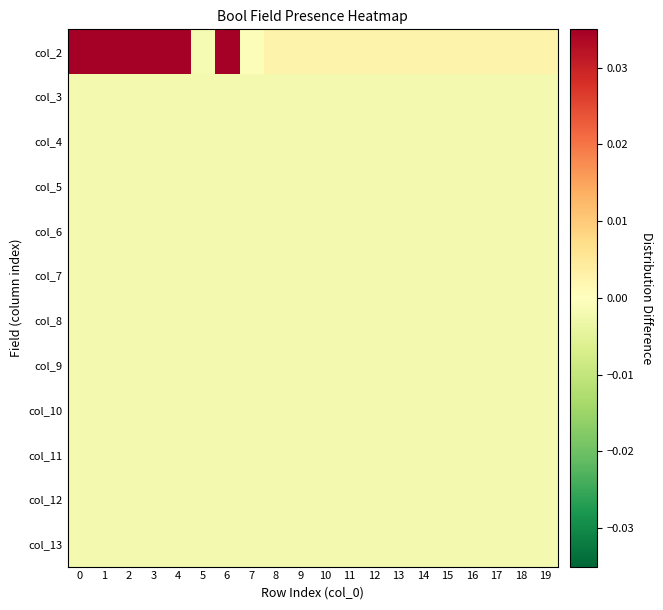

At which category is the sum across all series the highest?

1